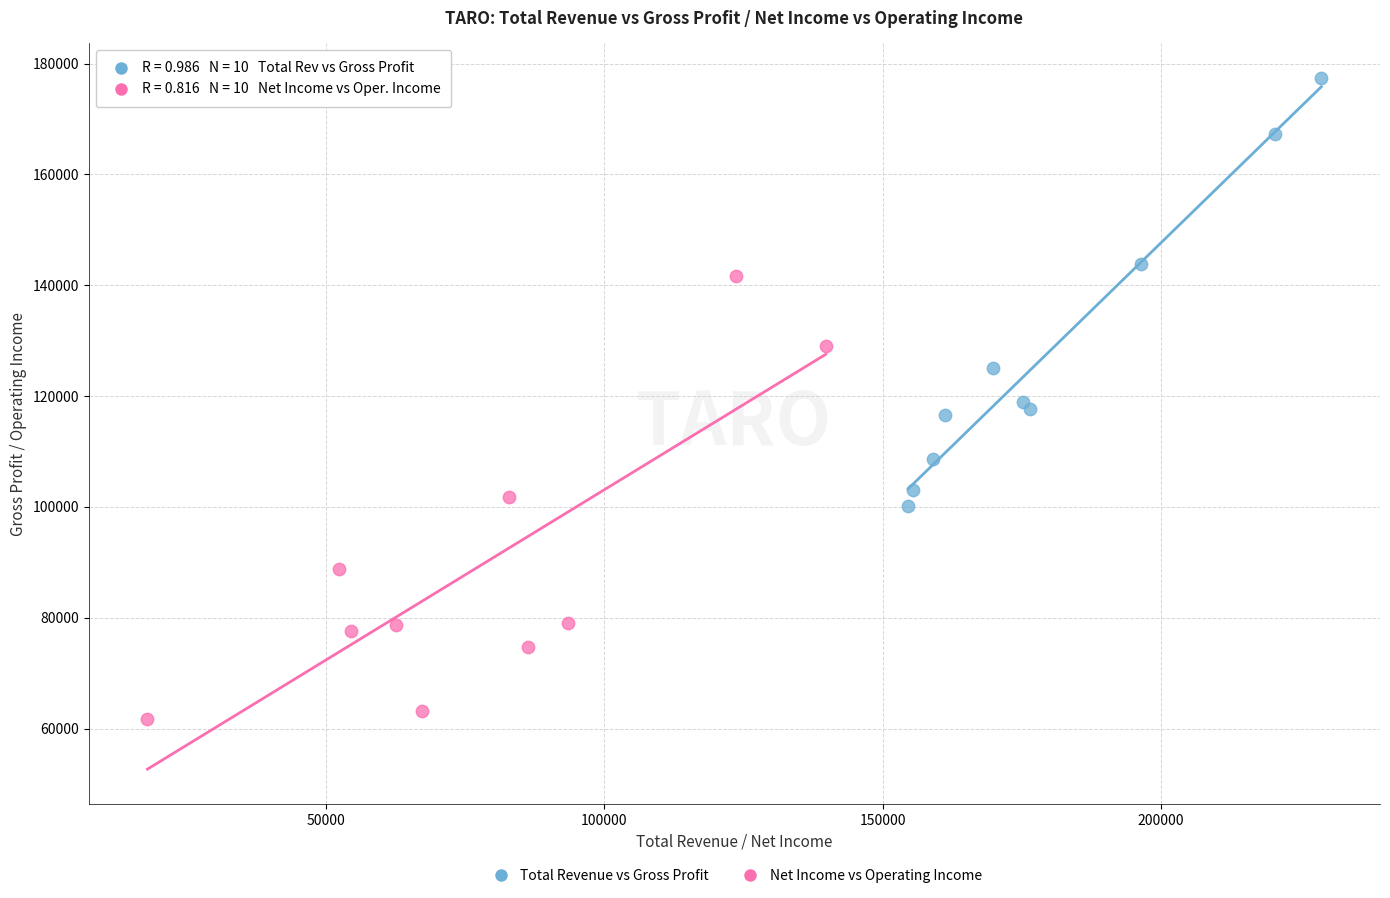

Which series reaches the minimum Y coordinate?

Net Income vs Operating Income